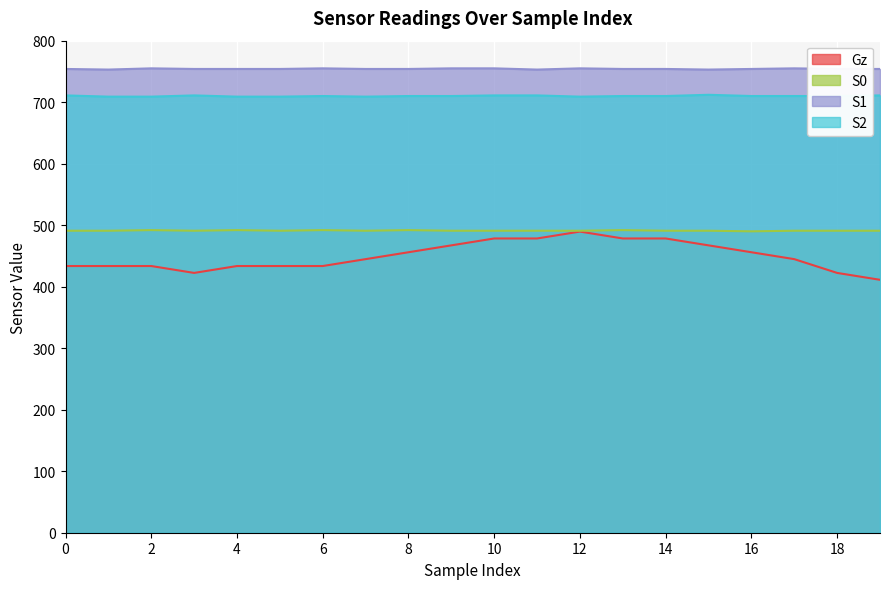

At which label does S1 reach its peak?

2